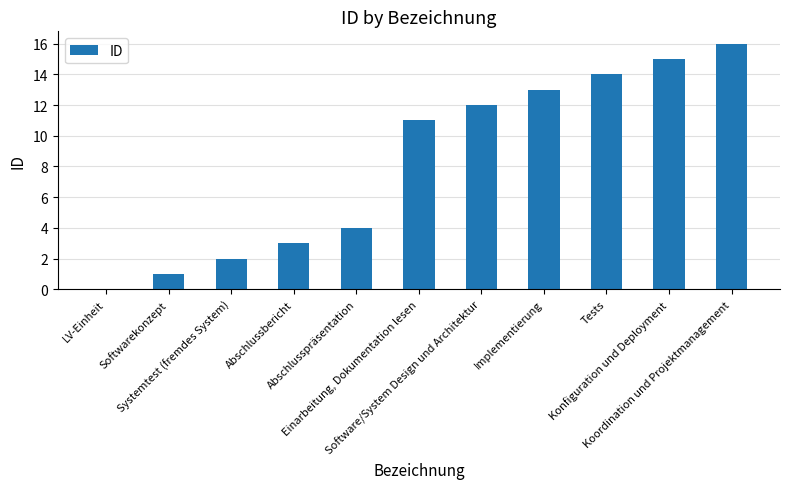

What is the sum of all values?

91